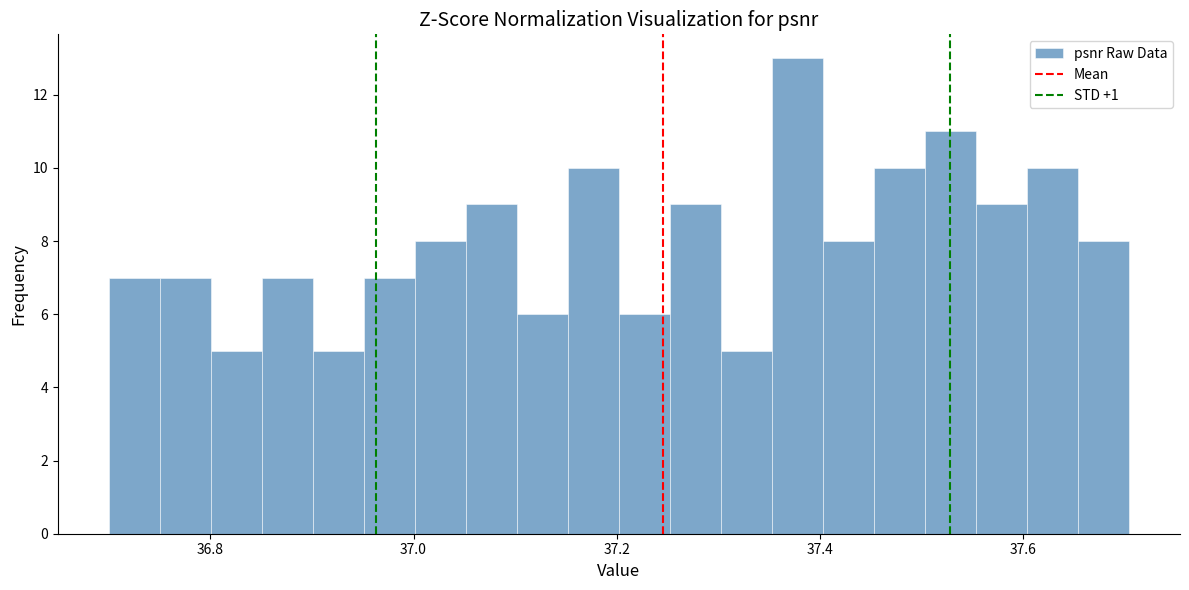

Around what value on the x-axis is the tallest bar? Give the approximate position of its centre, as read against the axis.

37.38